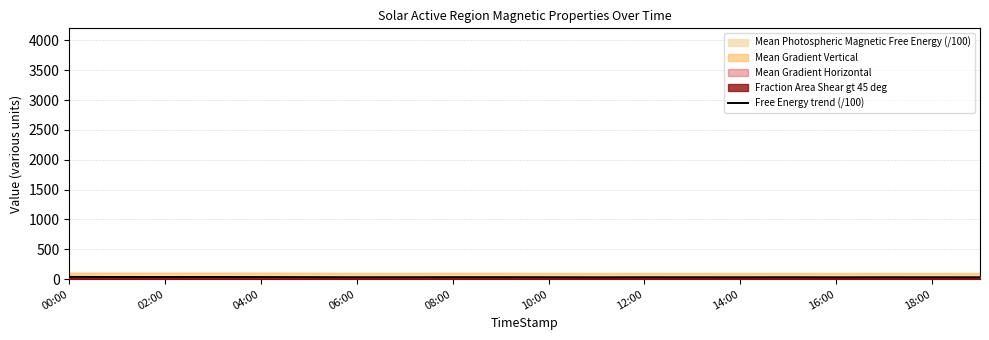

The value at 04:00 is 35.7. True or false?

True